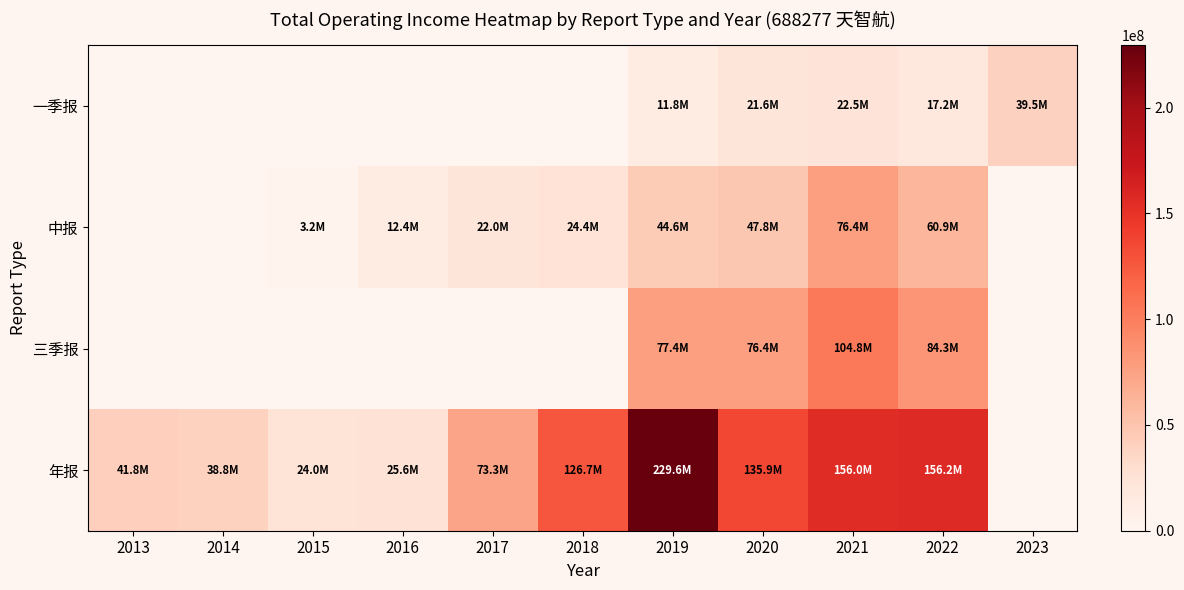

At how many categories does at least one series exceed 216253624?

1